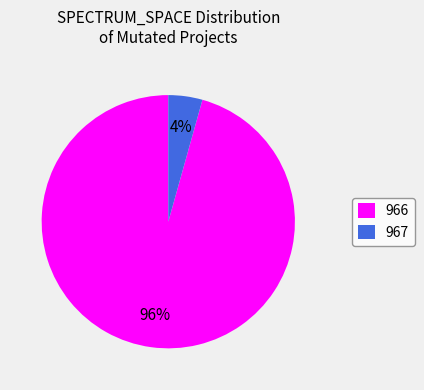

Which category accounts for the majority?

966